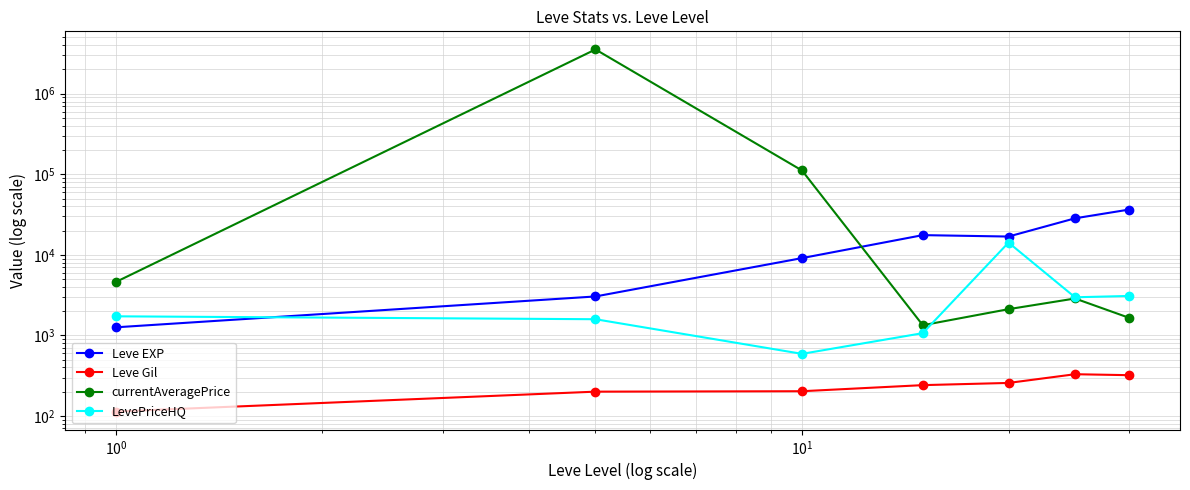

Which has a higher value, $\mathdefault{10^{-1}}$ or $\mathdefault{10^{0}}$?

$\mathdefault{10^{0}}$